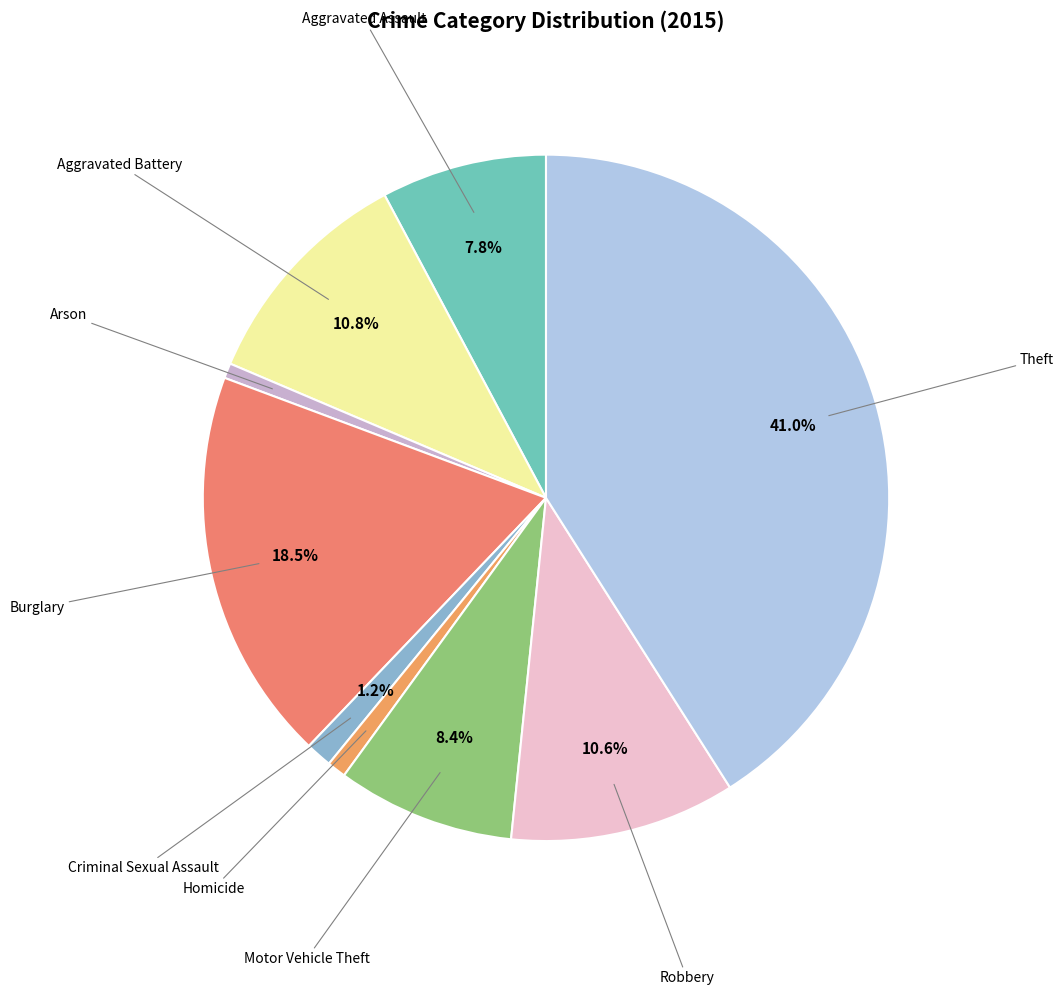

Which category has the biggest portion of the pie?

Theft